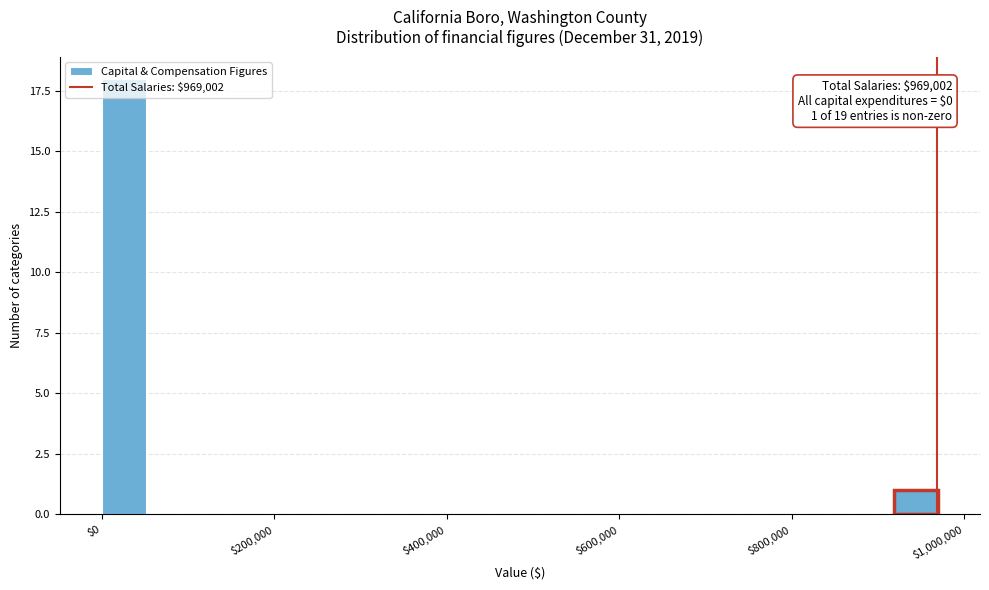

Read against the x-axis, roughly where is the centre of the tallest bar?

20000